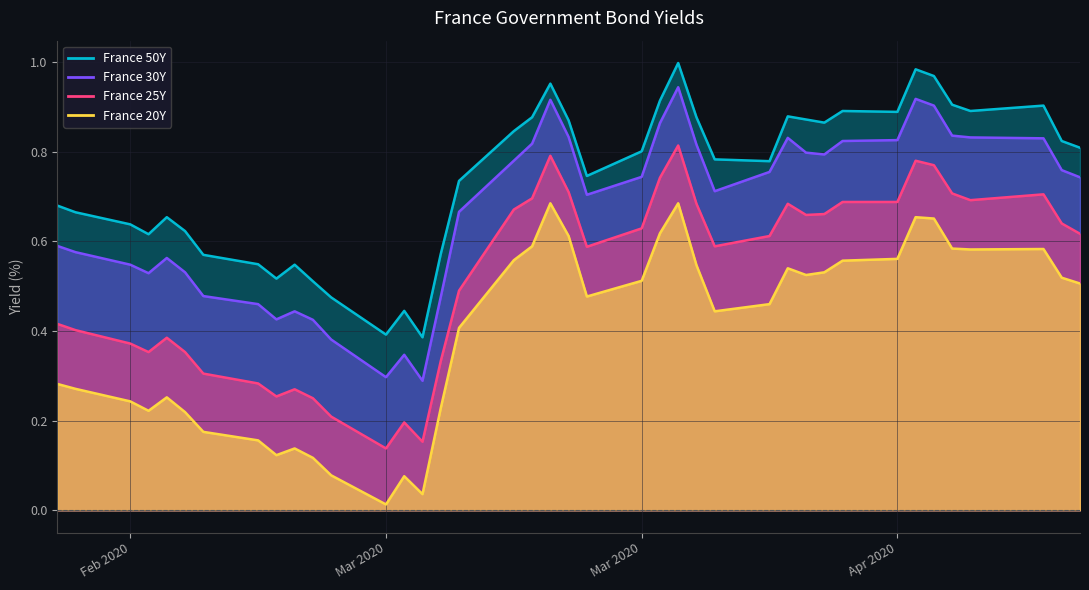

Is it true that France 20Y equals 0.5 at Mar 2020?

True